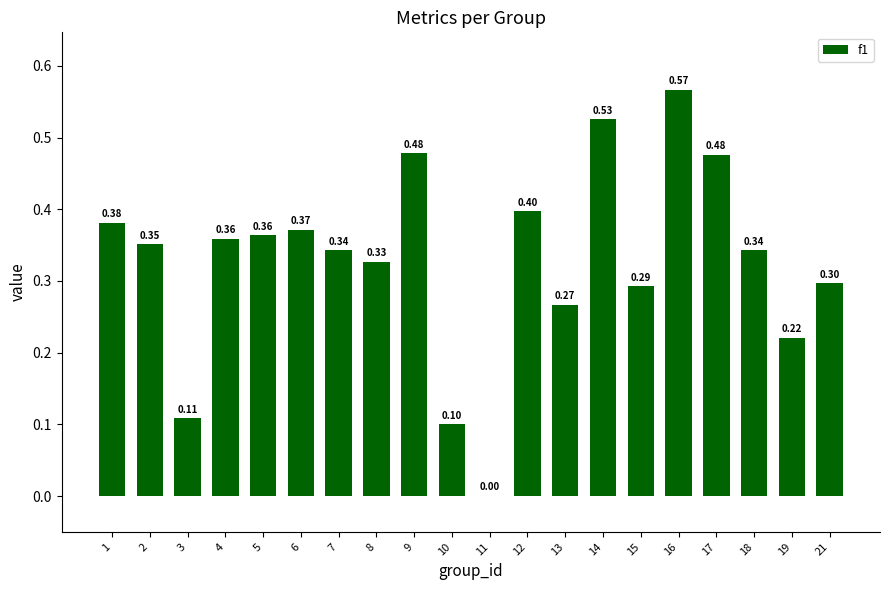

How many values exceed 0?

19